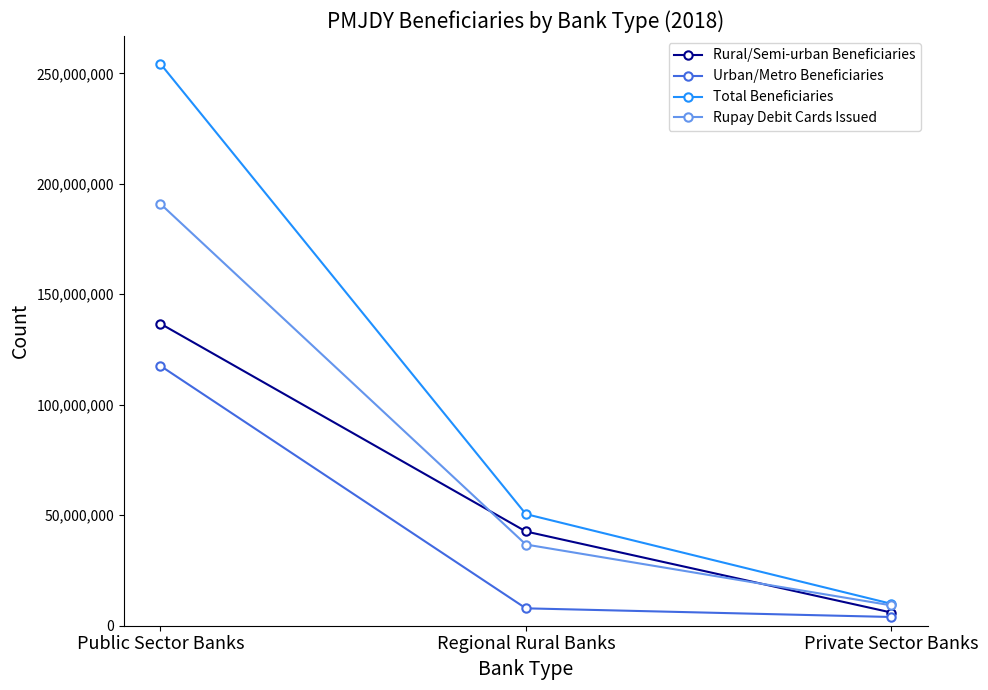

What is the value of the Total Beneficiaries point at the 3rd from the left?

9911427